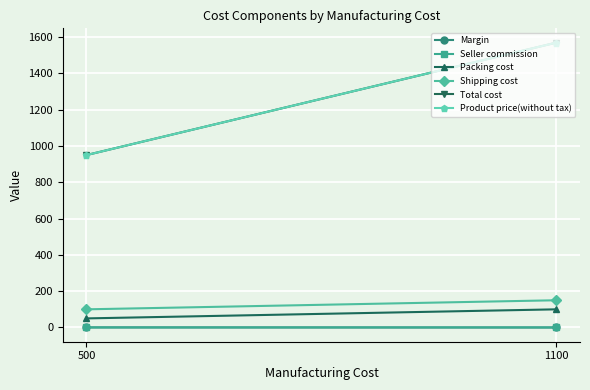

Which series has the widest spread of values?

Total cost